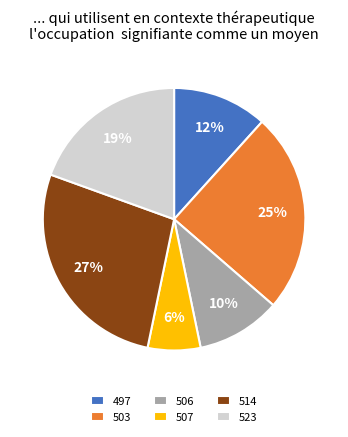

True or false: 497 accounts for 21% of the total.

False